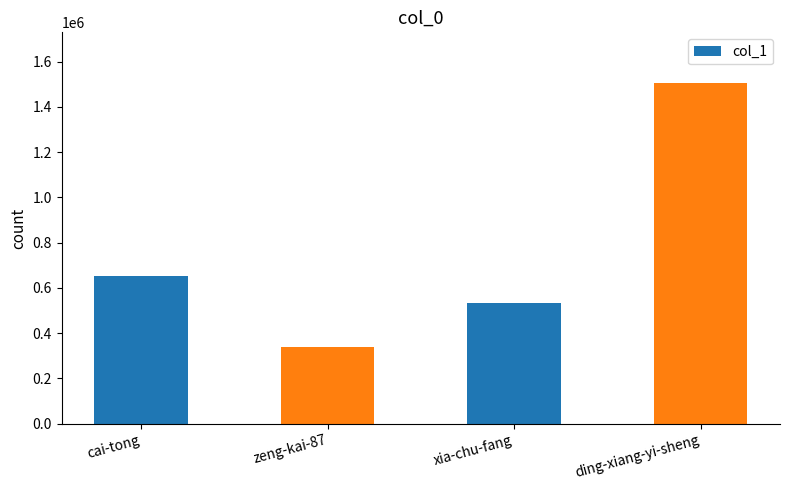

What is the sum of the values at cai-tong and xia-chu-fang?

1185801